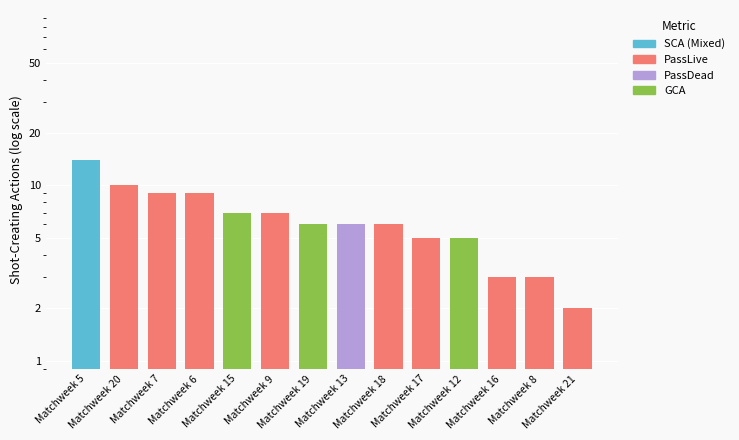

List the labels in order of value, largest first.

Matchweek 5, Matchweek 20, Matchweek 7, Matchweek 6, Matchweek 15, Matchweek 9, Matchweek 19, Matchweek 13, Matchweek 18, Matchweek 17, Matchweek 12, Matchweek 16, Matchweek 8, Matchweek 21